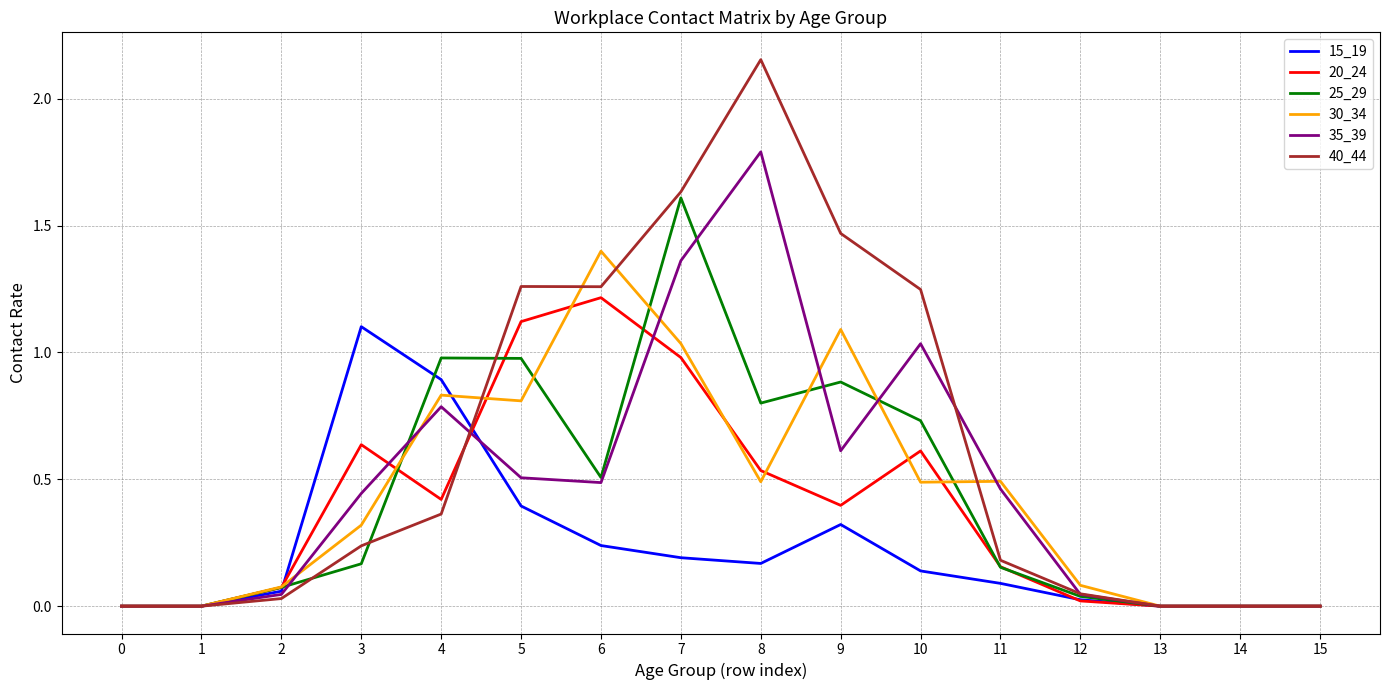

At which category is the sum across all series the highest?

7